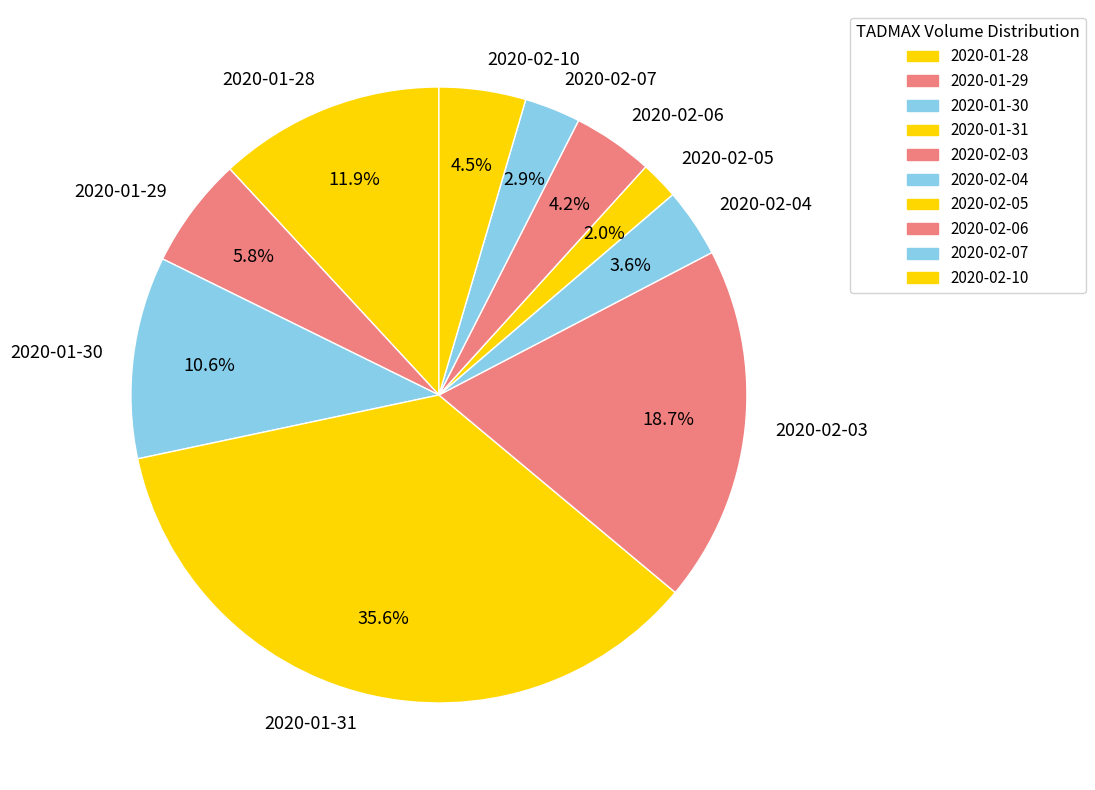

What is the total percentage of 2020-02-06 and 2020-01-28?

16.1%